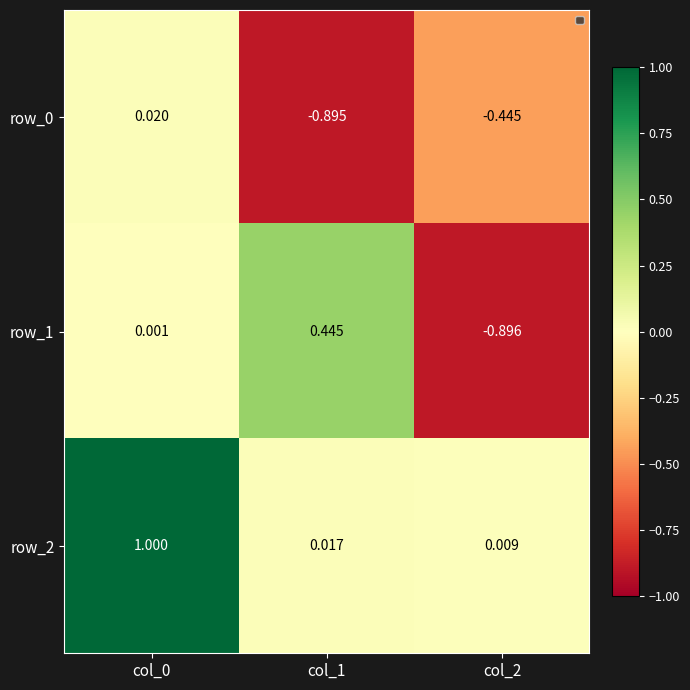

What is the difference between the highest and lowest values at col_2?

0.9